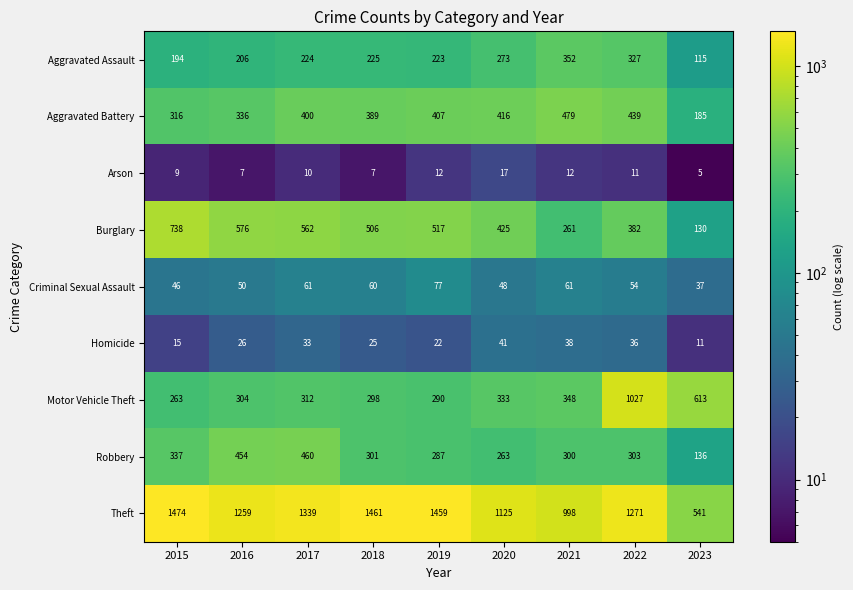

How many data points does each series have?

9